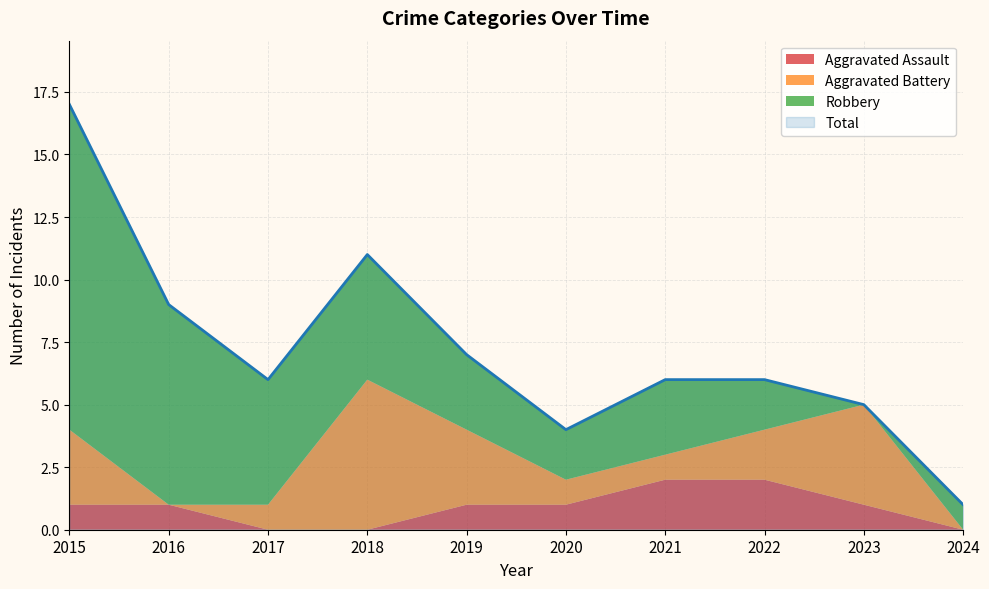

Reading right to left, what are all the values shown in this chart?

Aggravated Assault: 0	1	2	2	1	1	0	0	1	1
Aggravated Battery: 0	4	2	1	1	3	6	1	0	3
Robbery: 1	0	2	3	2	3	5	5	8	13
Total: 1	5	6	6	4	7	11	6	9	17